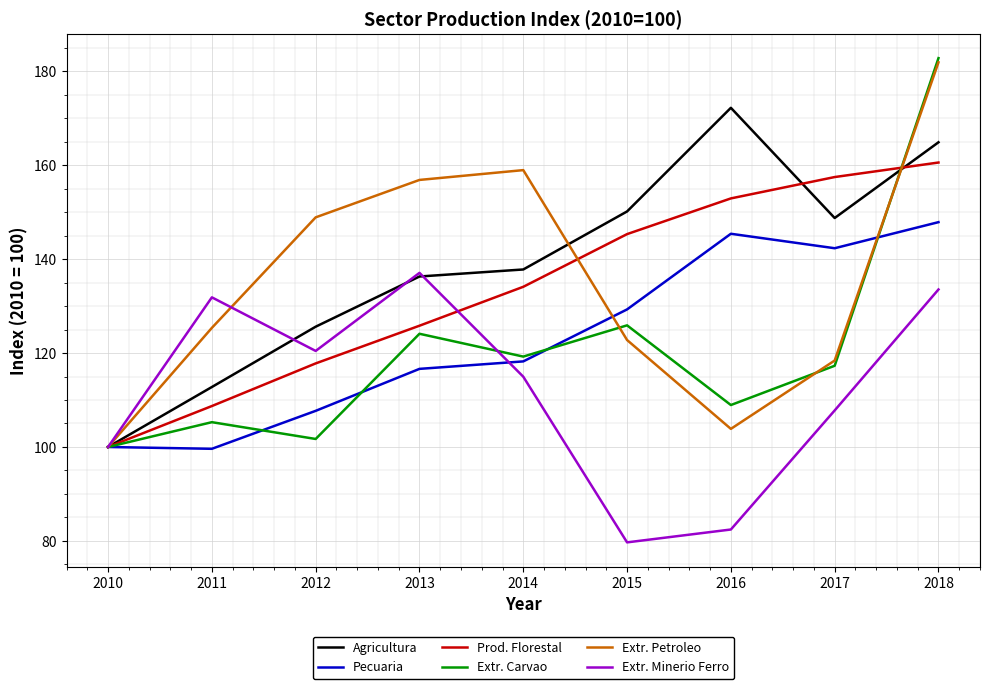

What is the sum of all Extr. Minerio Ferro values?

1007.7